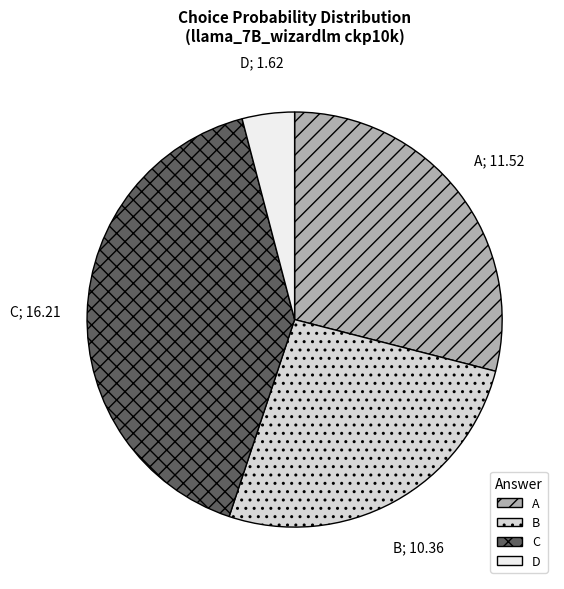

Is there a majority slice in this chart?

No